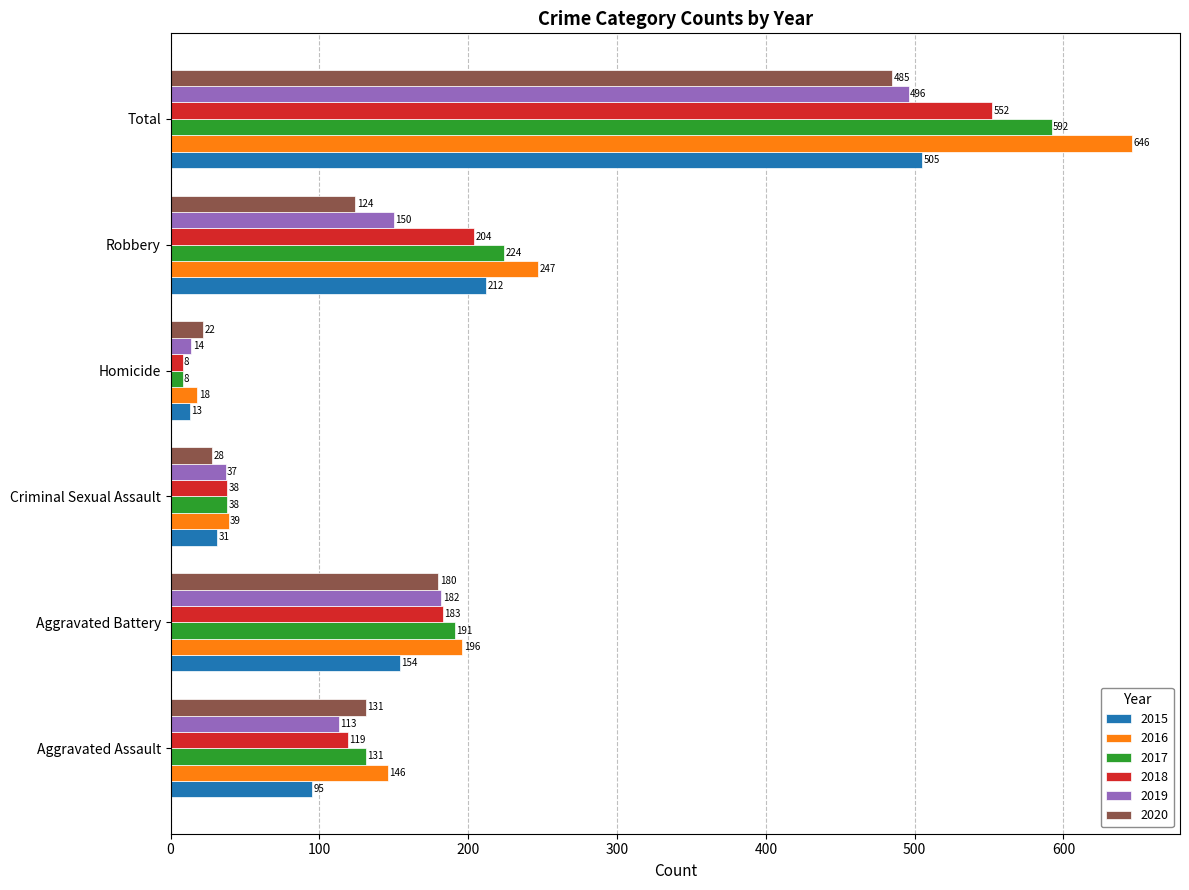

What is the maximum value for 2020?

485